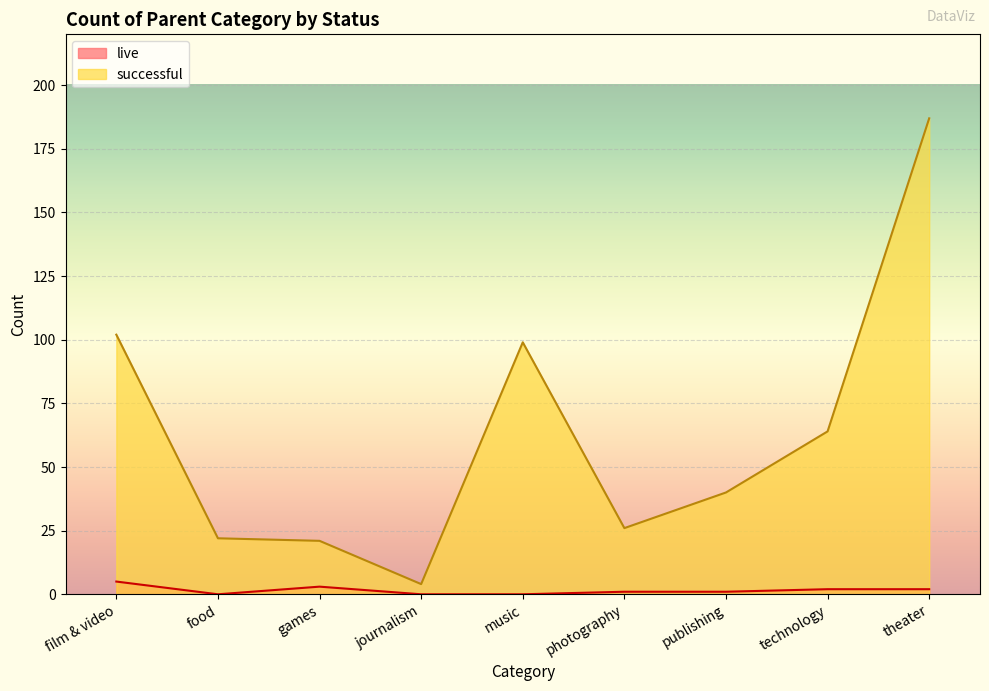

The value of successful at music is 99. True or false?

True